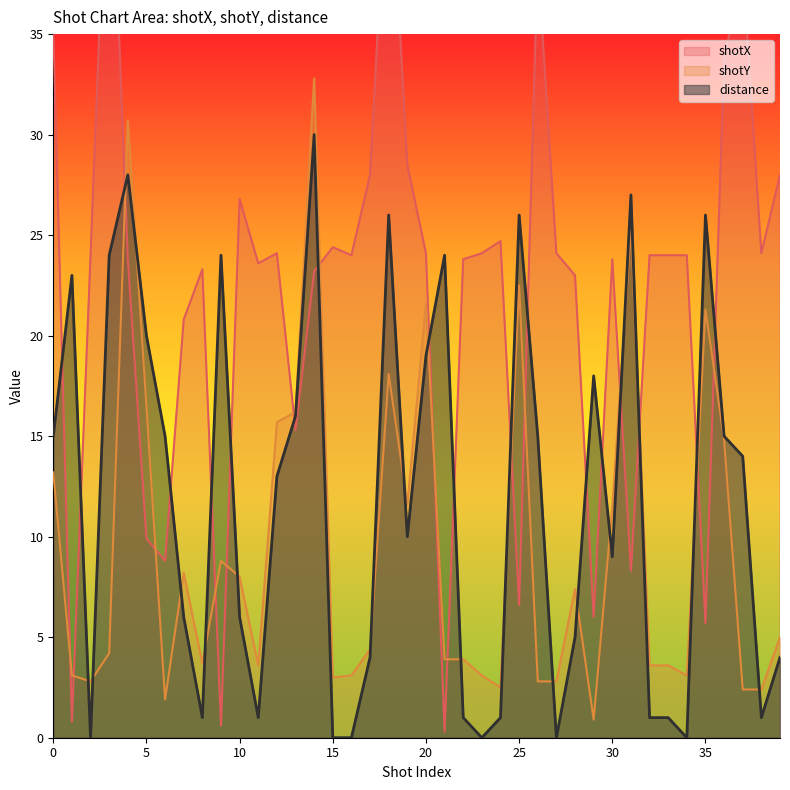

Which category has the highest value across all series?

3